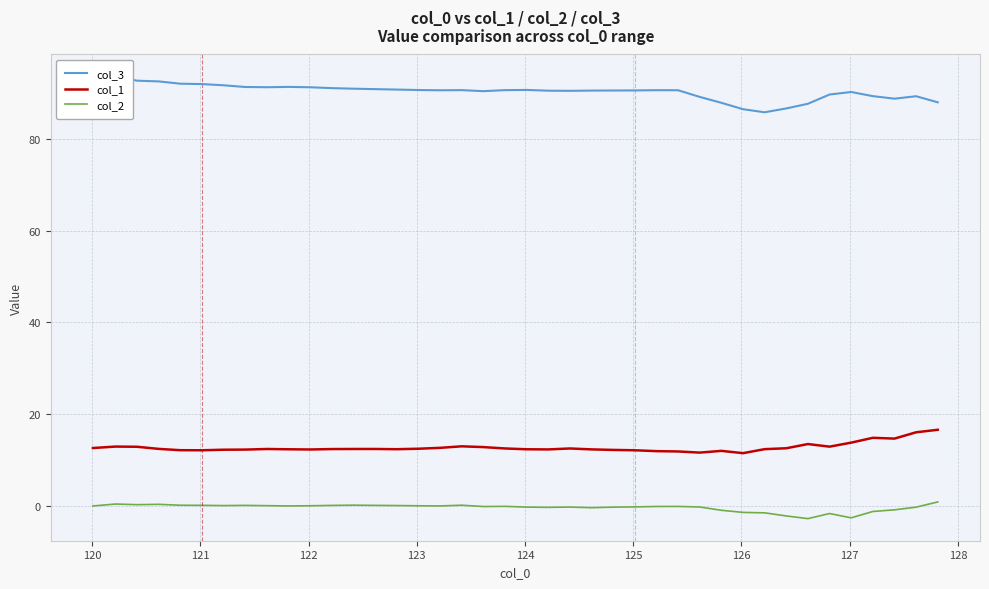

True or false: col_2 and col_1 intersect in this chart.

False